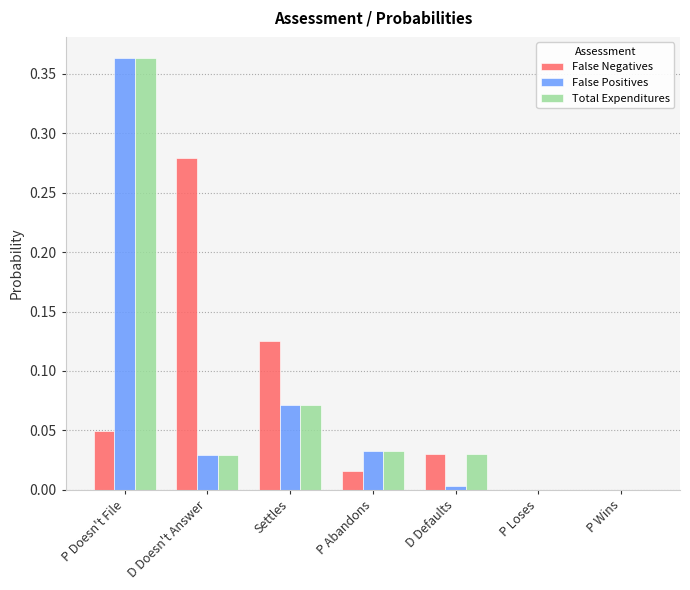

At which category is the sum across all series the highest?

P Doesn't File